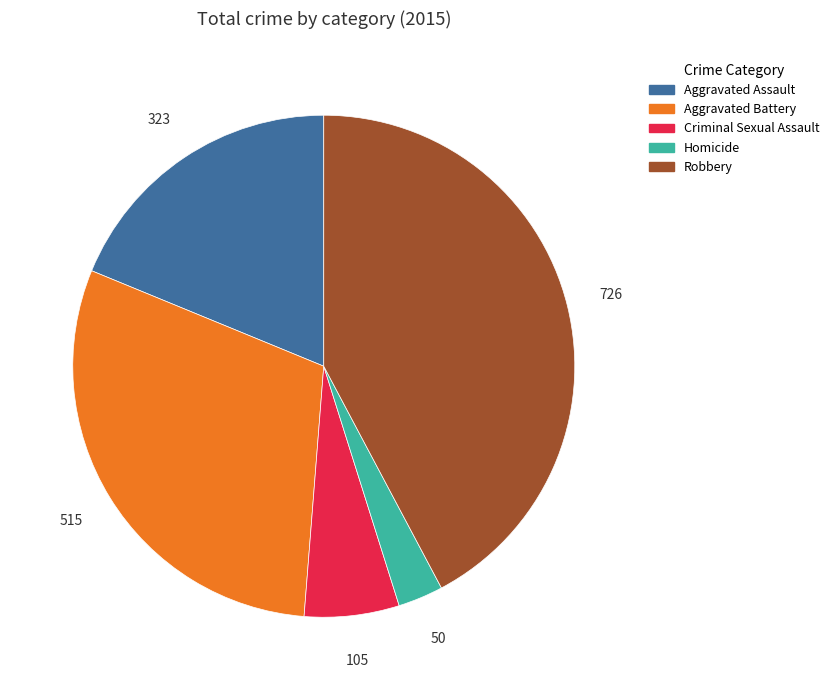

What is the ratio of the value at Robbery to the value at Aggravated Assault?

2.2